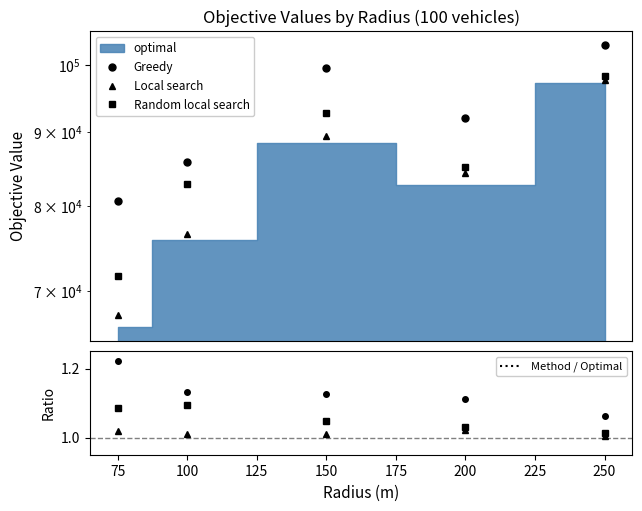

Which series has the largest range (max minus min)?

Local search